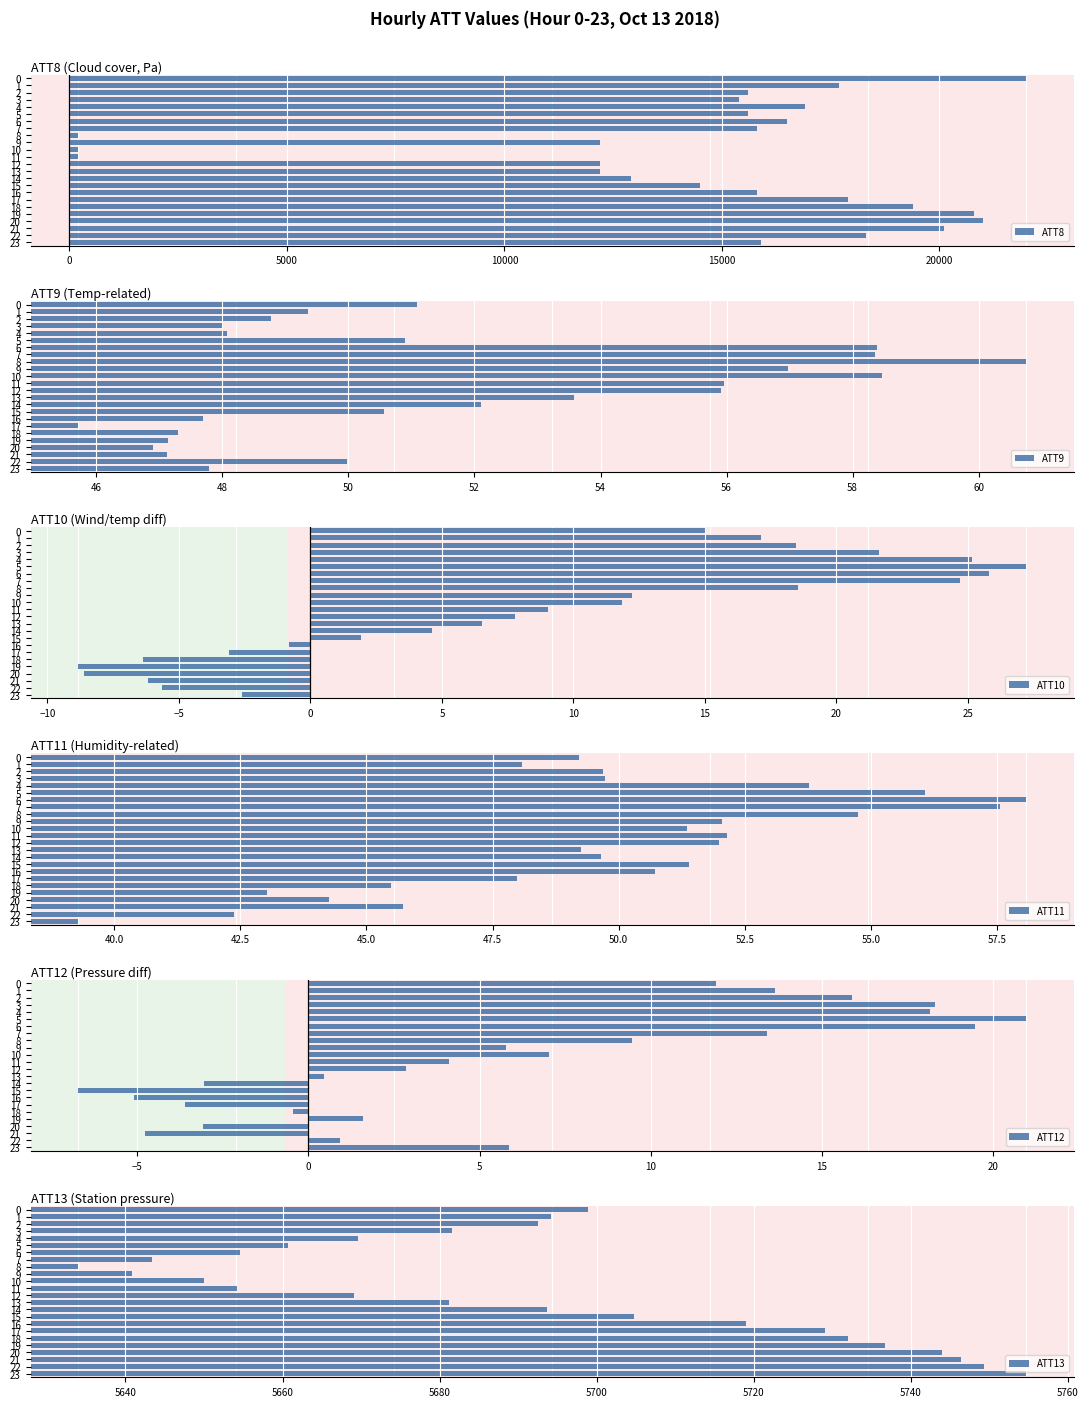

What is the value of the ATT9 bar at the 1st from the left?

51.1